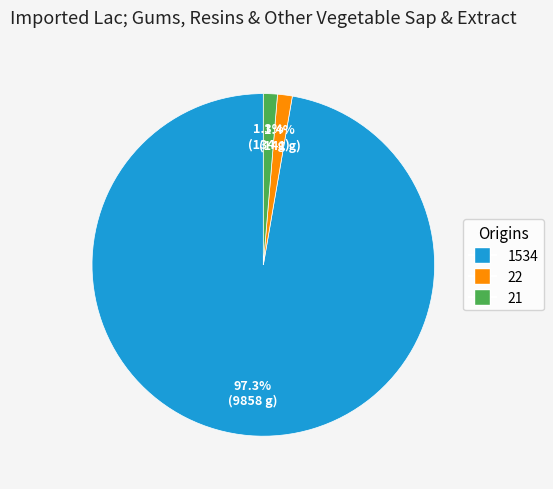

Is there a majority slice in this chart?

Yes